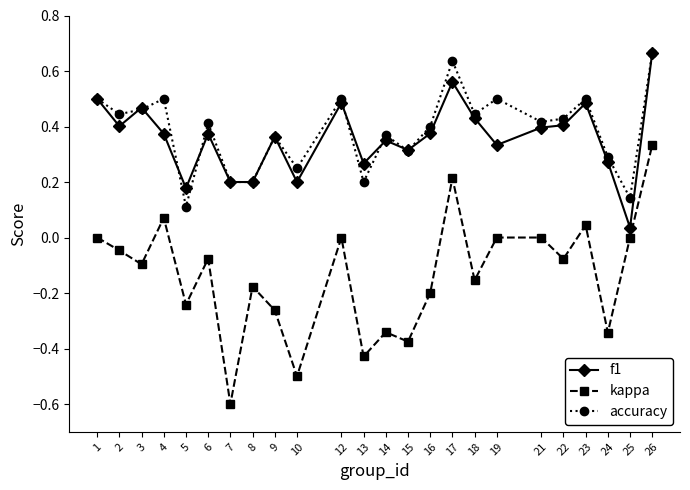

Is the value of accuracy at 10 greater than the value of f1 at 7?

Yes